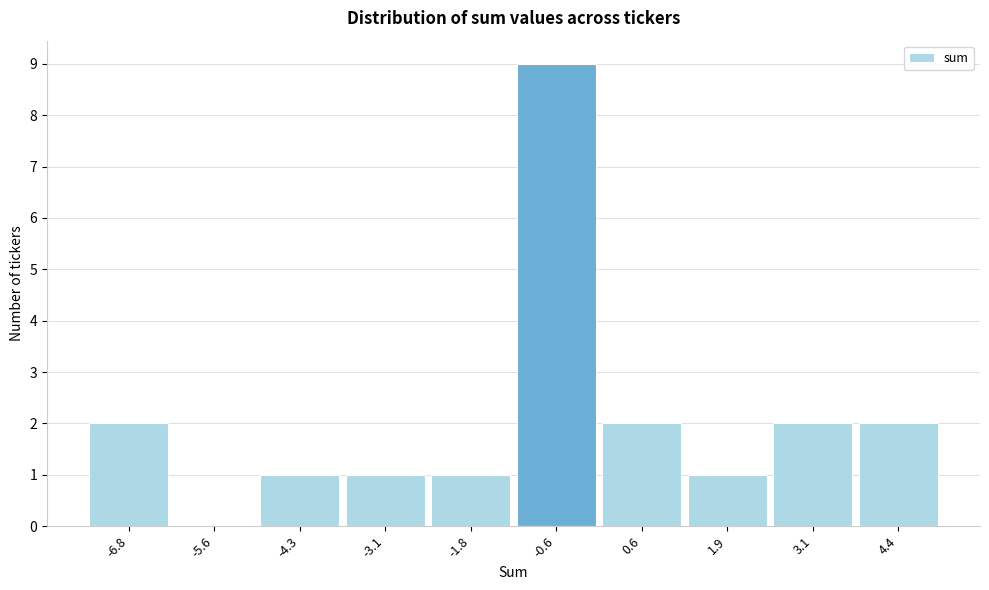

Reading left to right, transcribe all the data shown in this chart.

-6.8=2	-5.6=0	-4.3=1	-3.1=1	-1.8=1	-0.6=9	0.6=2	1.9=1	3.1=2	4.4=2